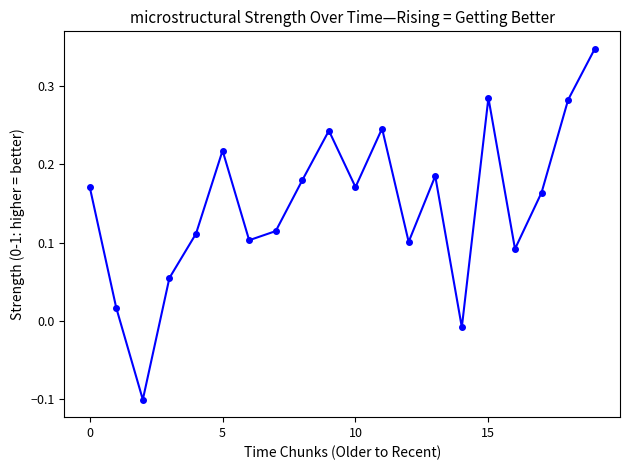

What is the minimum value shown in the chart?

-0.1